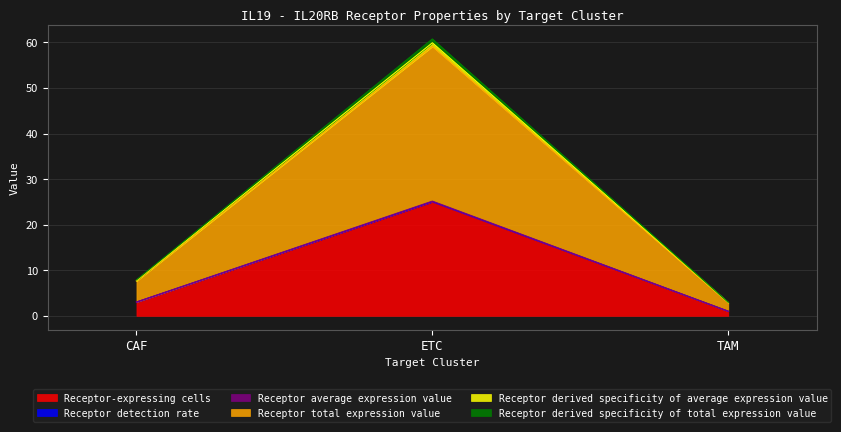

How many lines are shown in the chart?

6